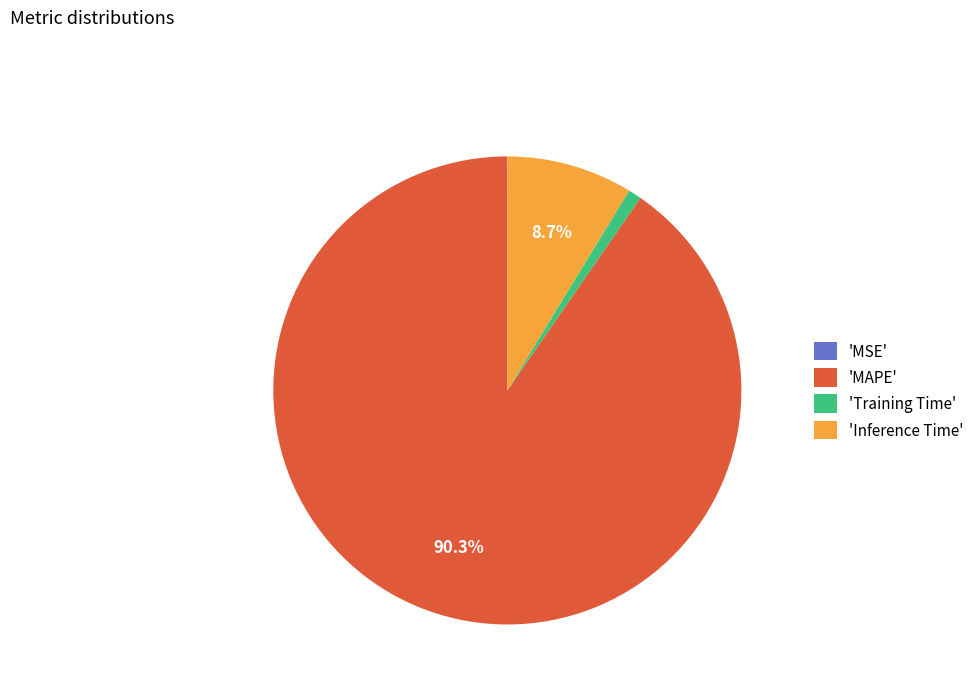

Is there a majority slice in this chart?

Yes